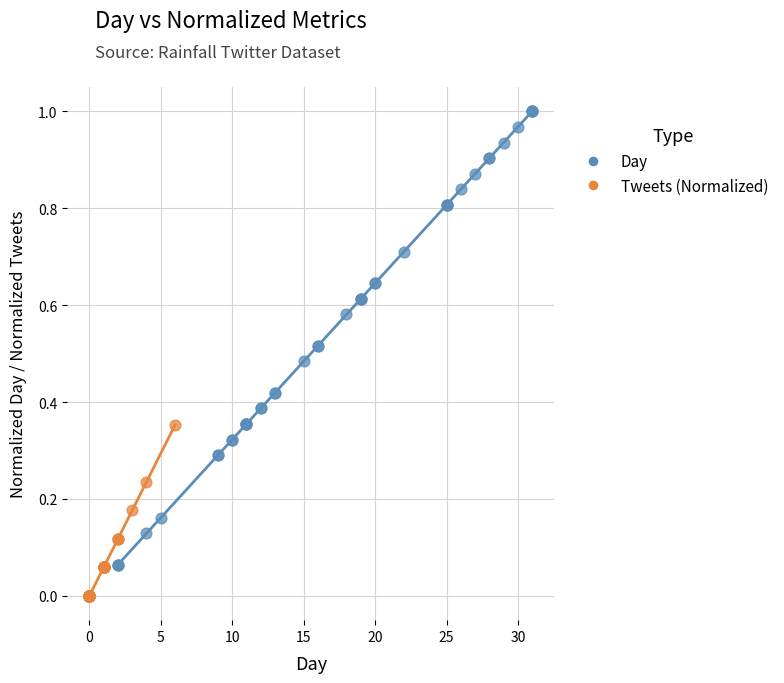

Which series reaches the maximum Y coordinate?

Day